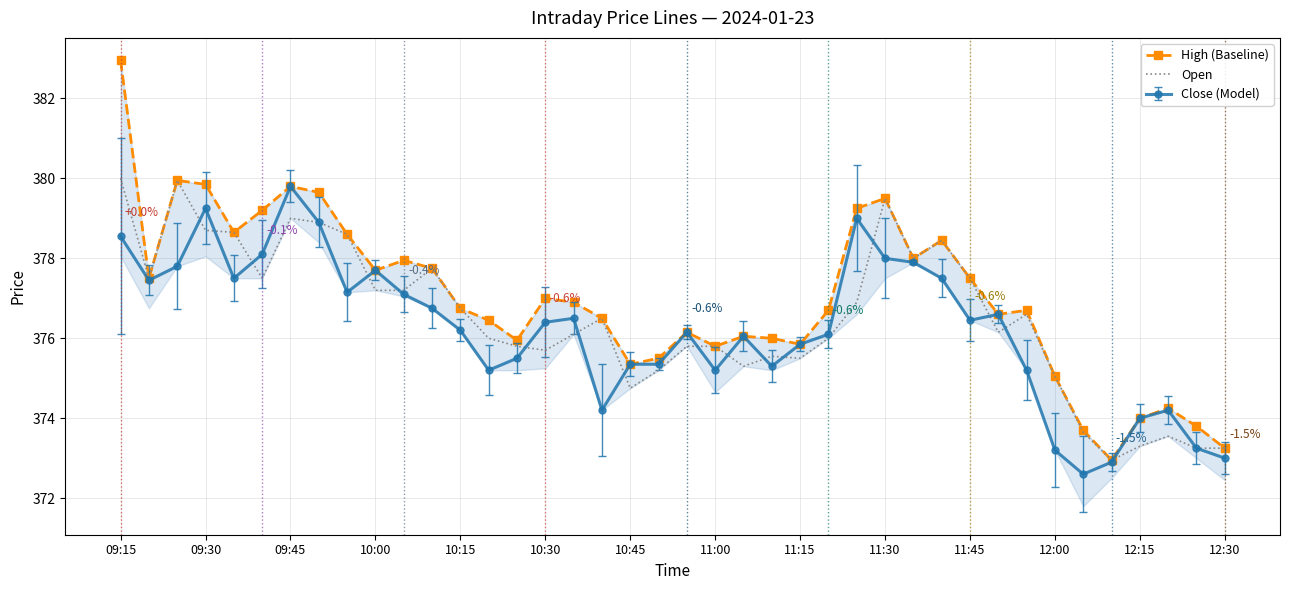

The value of Close (Model) at 11:30 is 610.6. True or false?

False